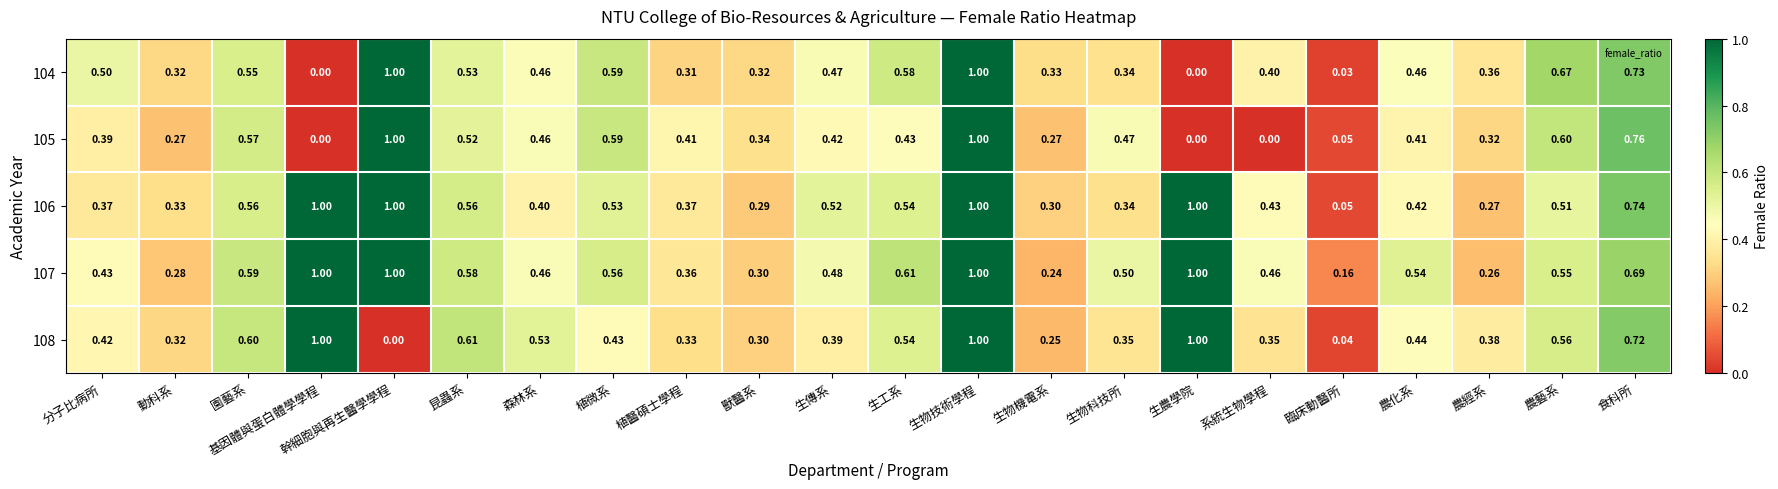

At which label is 107 closest to 0?

臨床動醫所